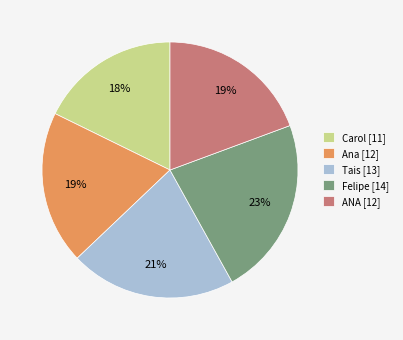

Which slice is the largest?

Felipe